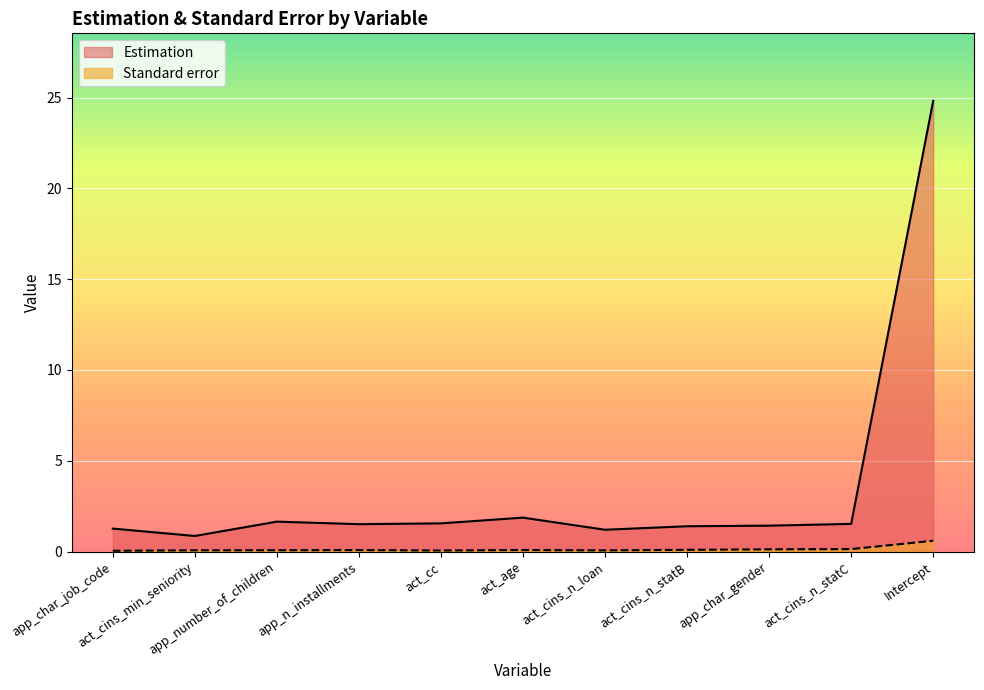

Reading right to left, extract all data points from this chart.

Estimation: 24.8	1.5	1.4	1.4	1.2	1.9	1.6	1.5	1.6	0.9	1.3
Standard error: 0.6	0.1	0.1	0.1	0.1	0.1	0.1	0.1	0.1	0.1	0.0